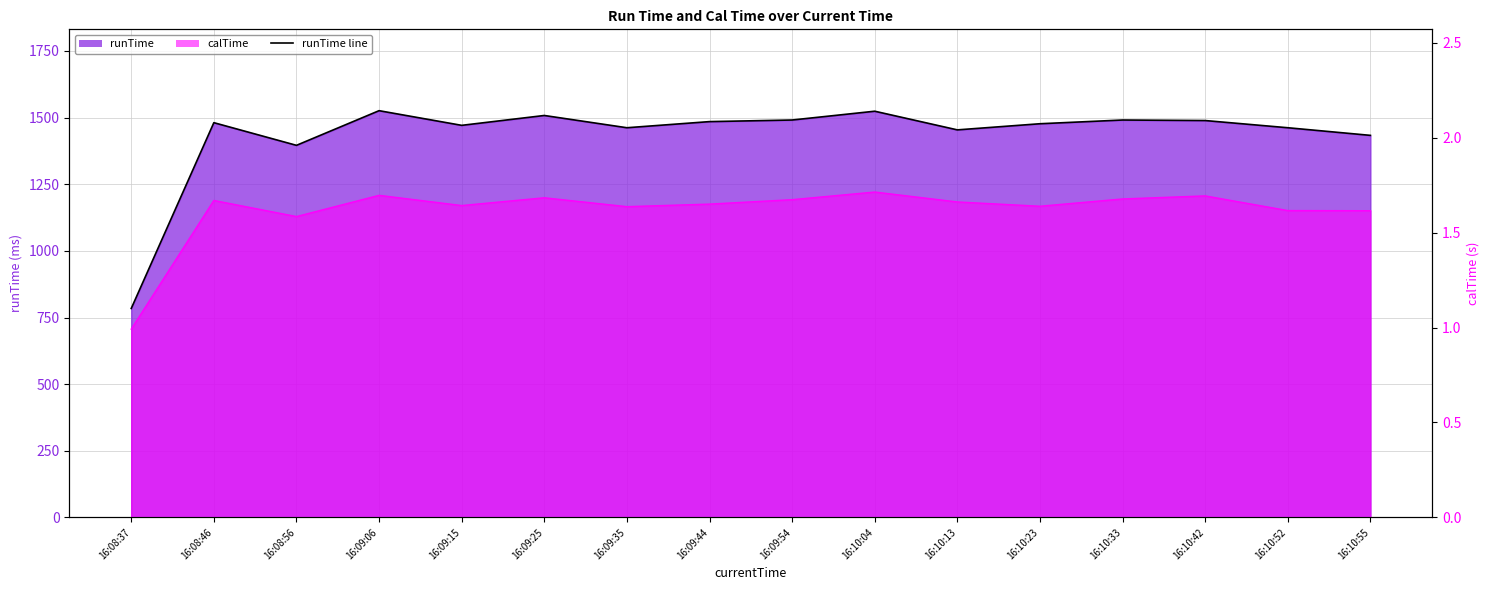

How many values exceed 1481?

7